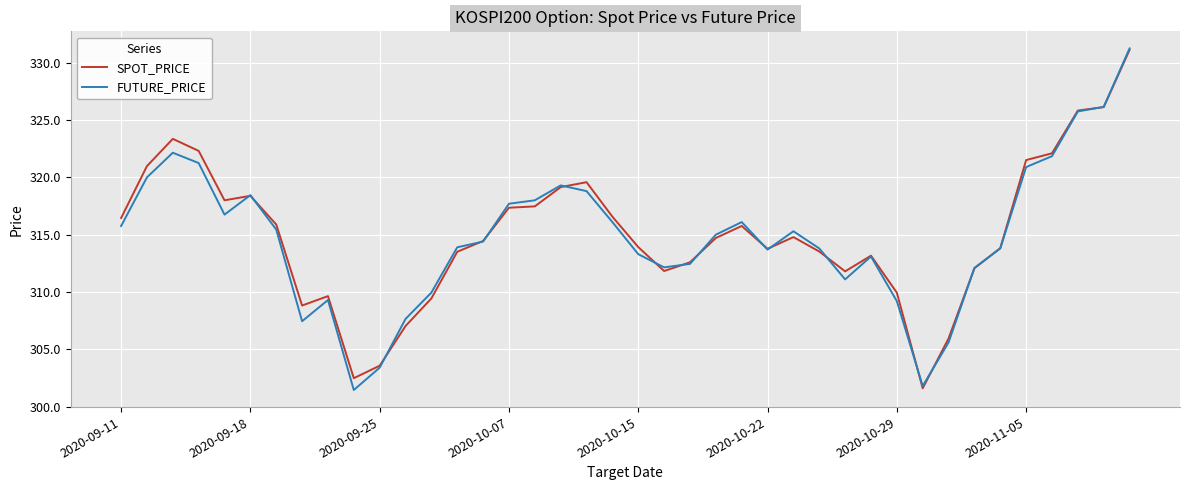

List the series in order of their overall mean, lowest first.

FUTURE_PRICE, SPOT_PRICE